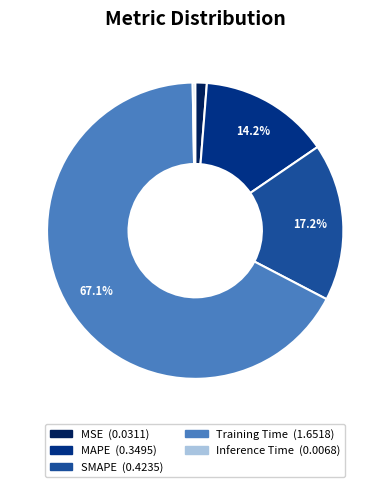

Between MSE and MAPE, which is larger?

MAPE